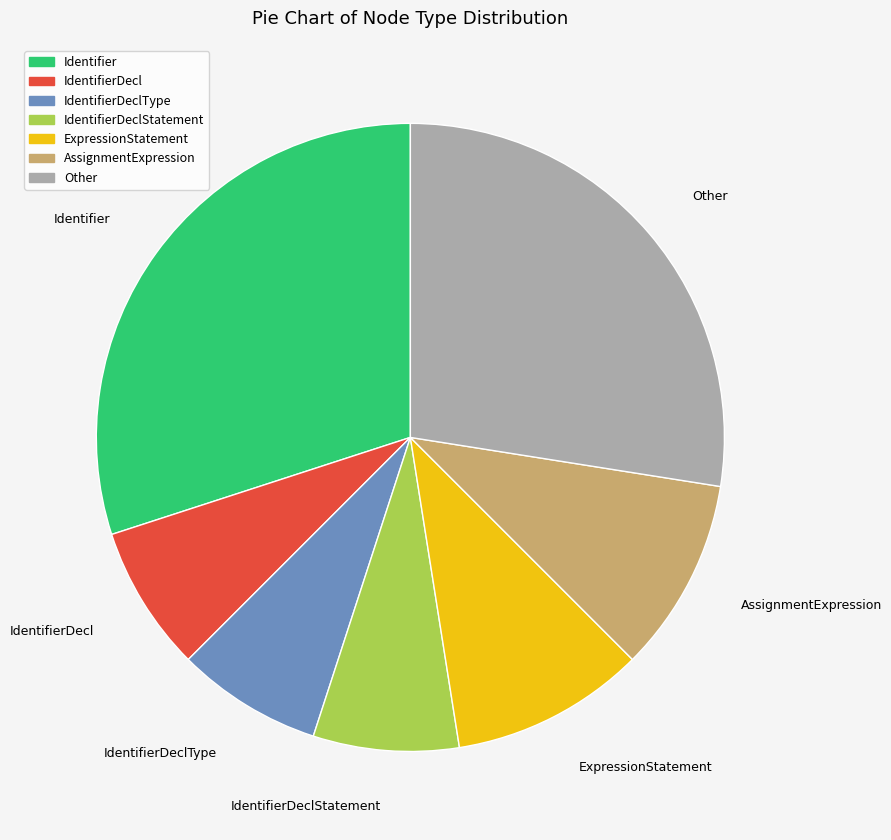

Approximately how many times larger is the value at IdentifierDecl compared to IdentifierDeclStatement?

1.0